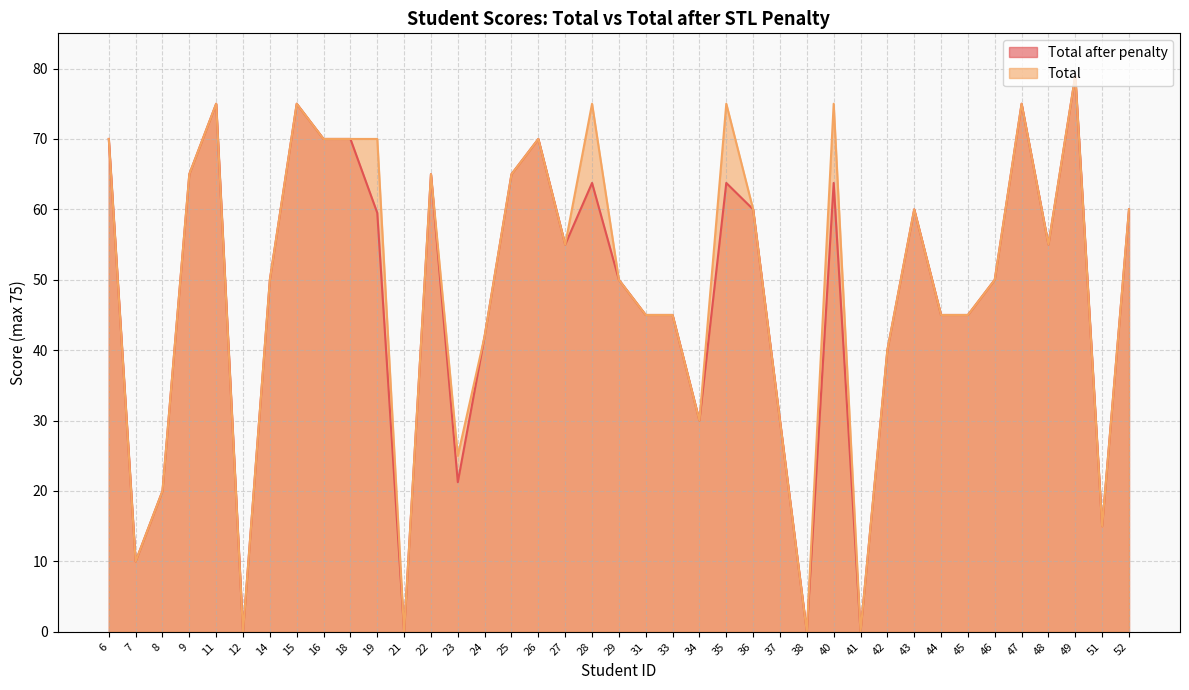

True or false: Total after penalty and Total cross at least once.

False